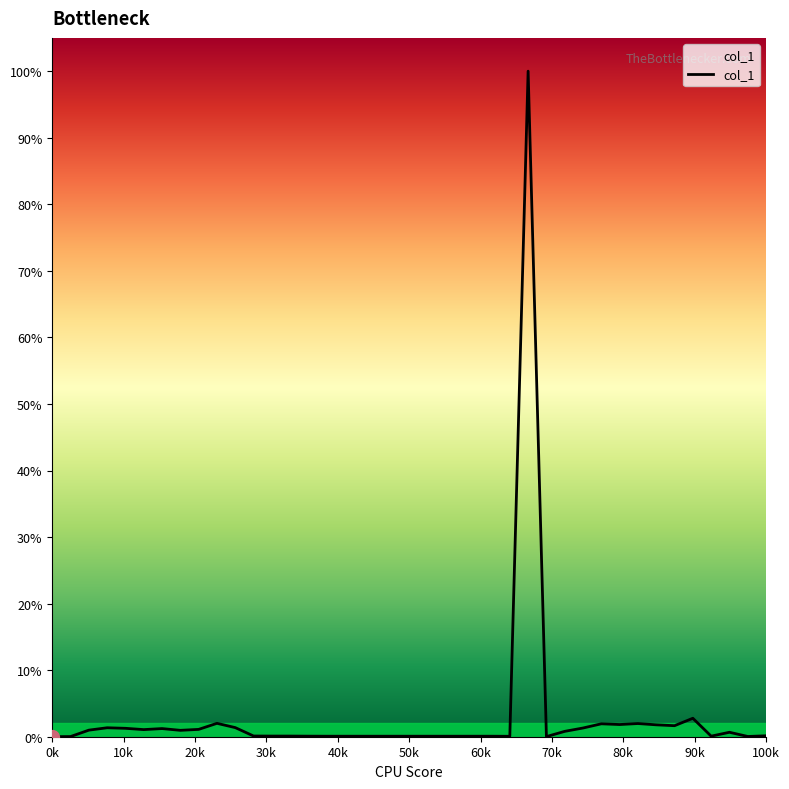

Is this an area chart (filled region under the line)?

Yes